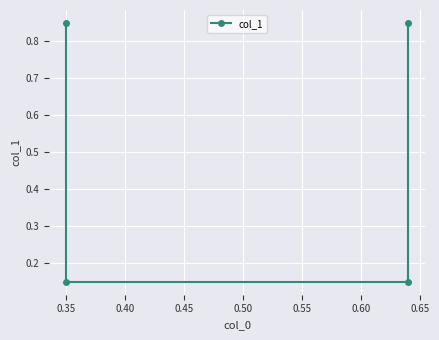

Reading left to right, list all the values displayed in this chart.

0.8	0.1	0.1	0.8